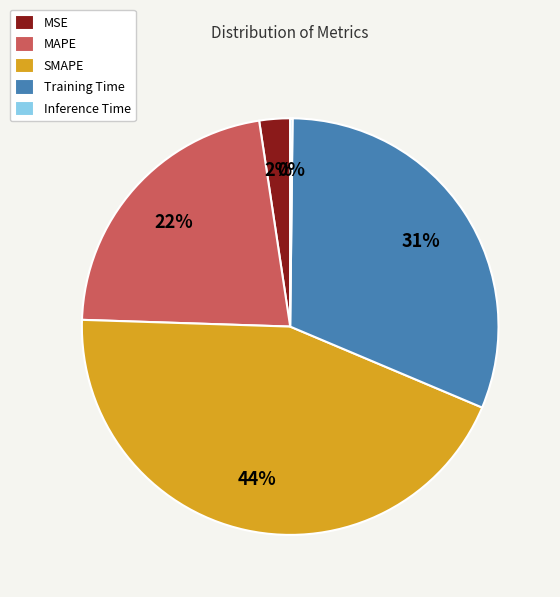

Does MAPE represent more than half of the total?

No